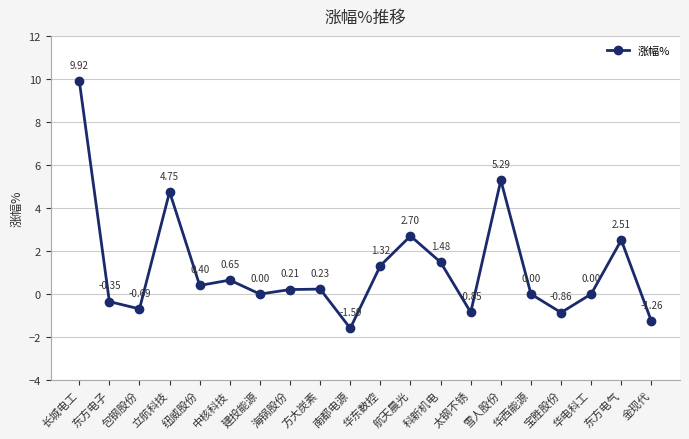

At which category does the chart reach its peak across all series?

长城电工